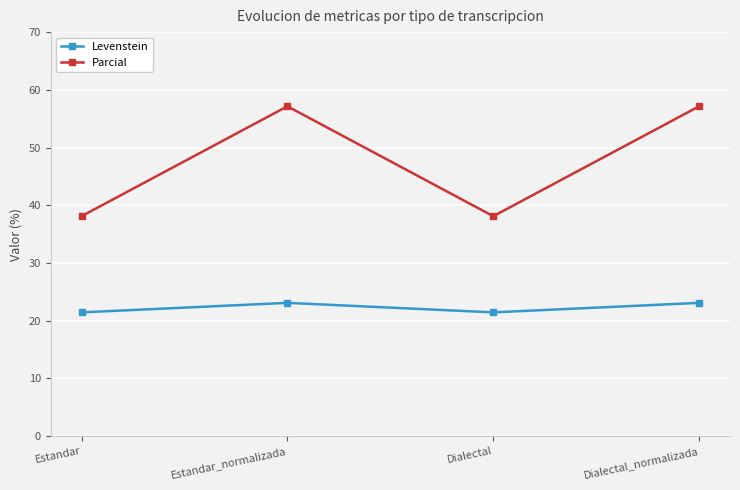

Where is the first local maximum for Parcial?

Estandar_normalizada